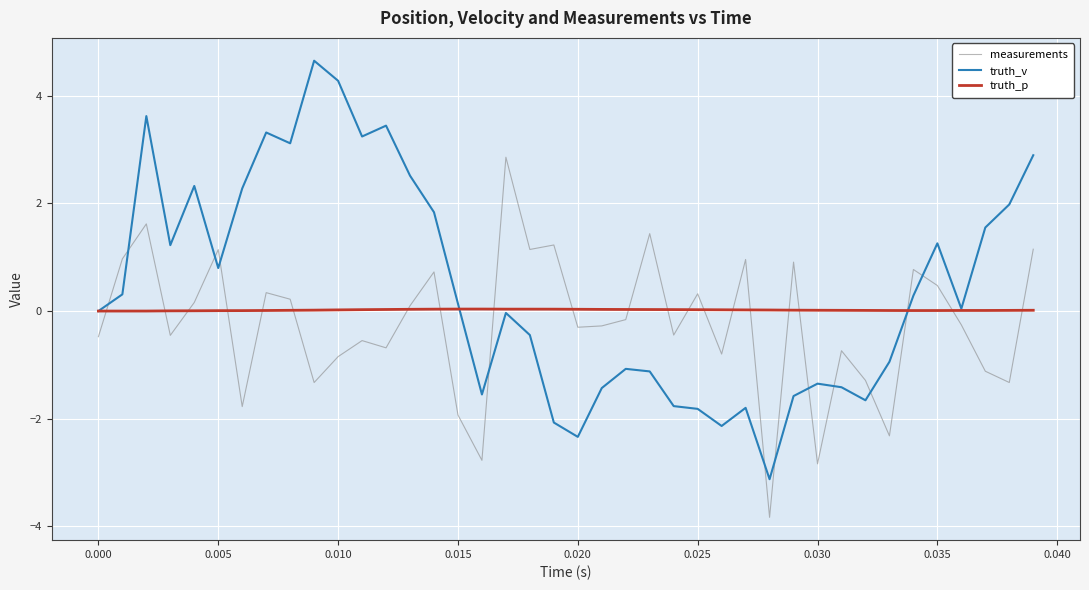

What is the greatest value displayed?

4.7